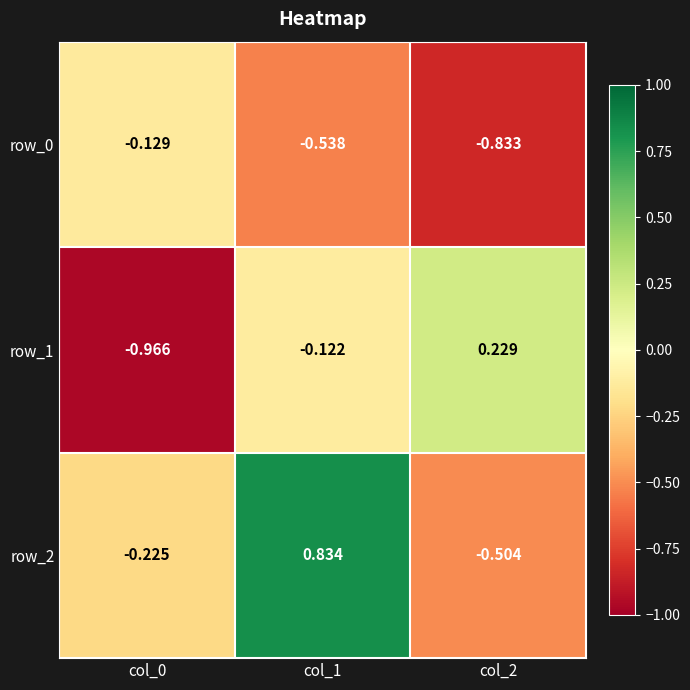

The row_2 series shows -0.2 at col_0. True or false?

True